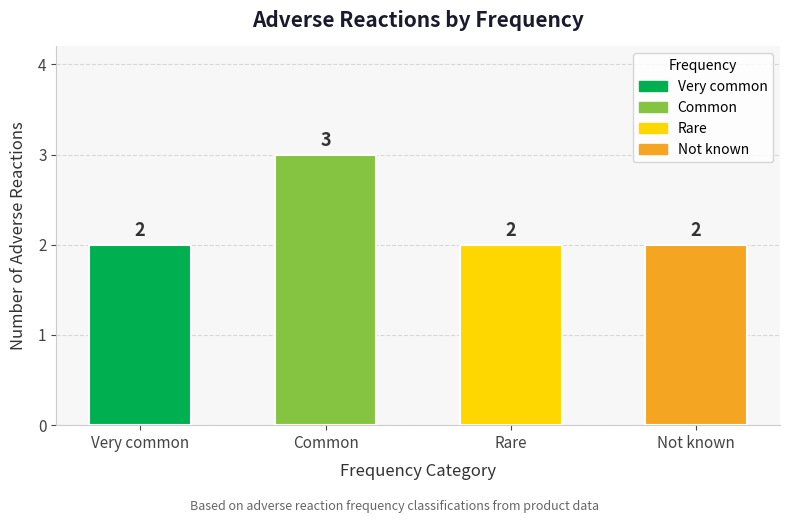

True or false: the data shows 3 at Rare.

False